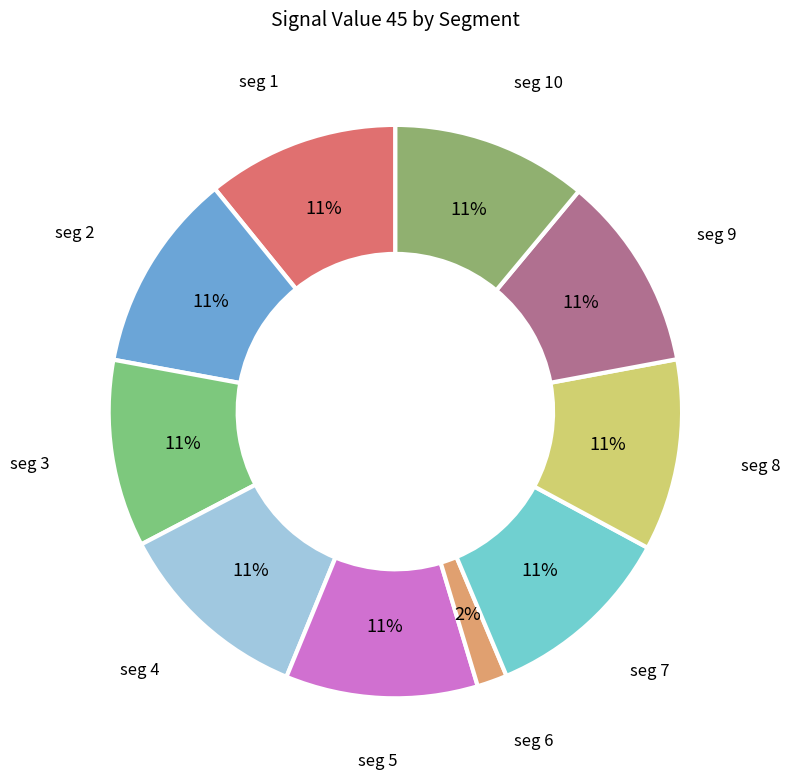

How many segments does this pie chart have?

10